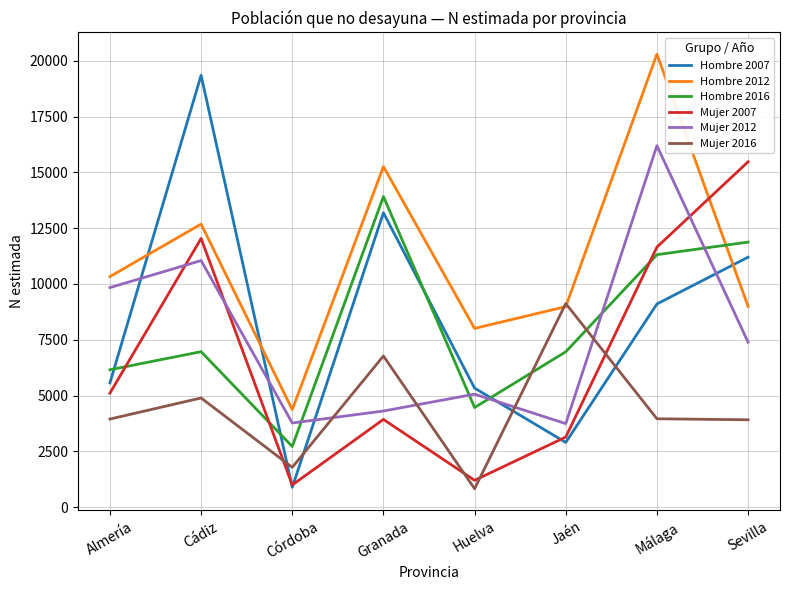

Between which two adjacent categories do Hombre 2007 and Hombre 2016 first intersect?

Almería and Cádiz